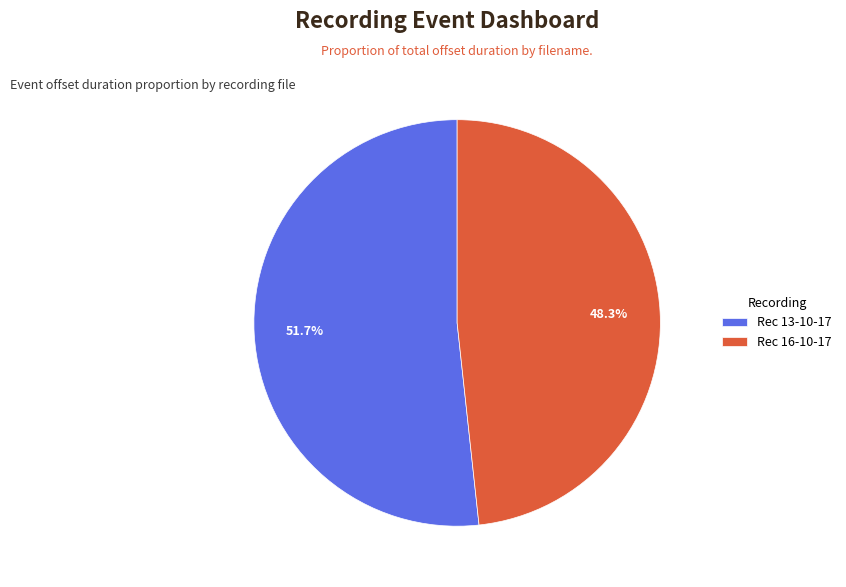

Count the number of slices in the pie.

2